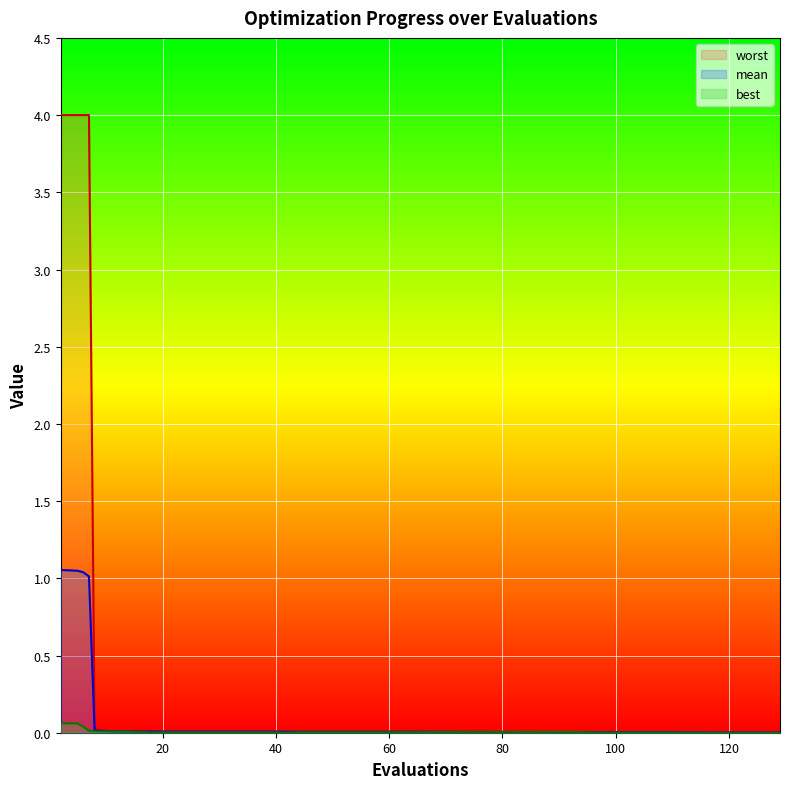

True or false: mean and worst cross at least once.

False